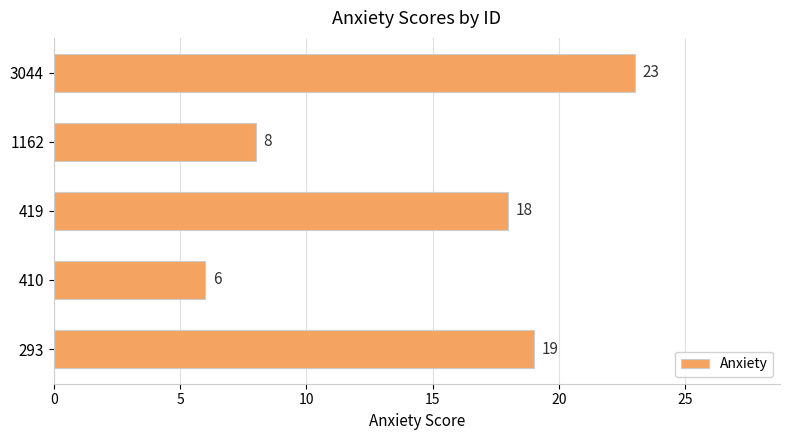

Reading top to bottom, list all the values displayed in this chart.

3044=23	1162=8	419=18	410=6	293=19